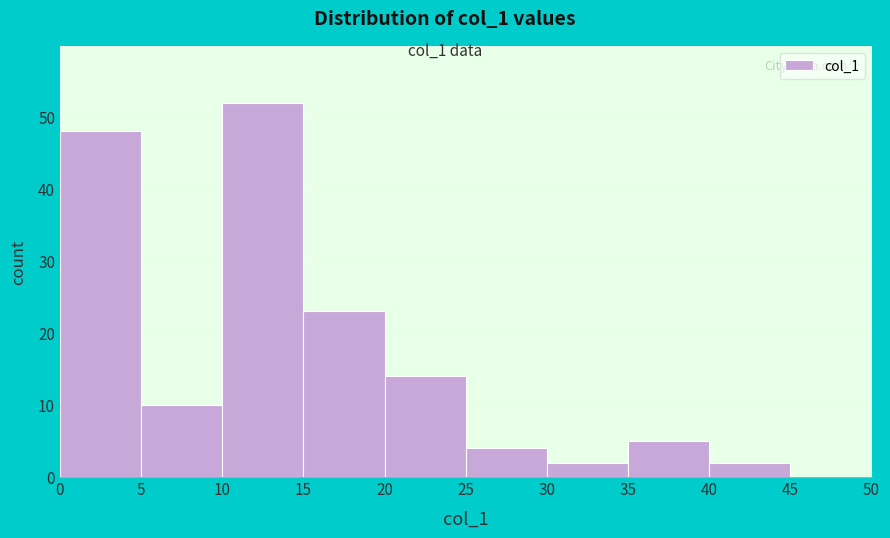

How tall is the bar that spans 15 to 20 on the x-axis? The values are not printed on the chart, so give them approximately, as read against the axis.

23